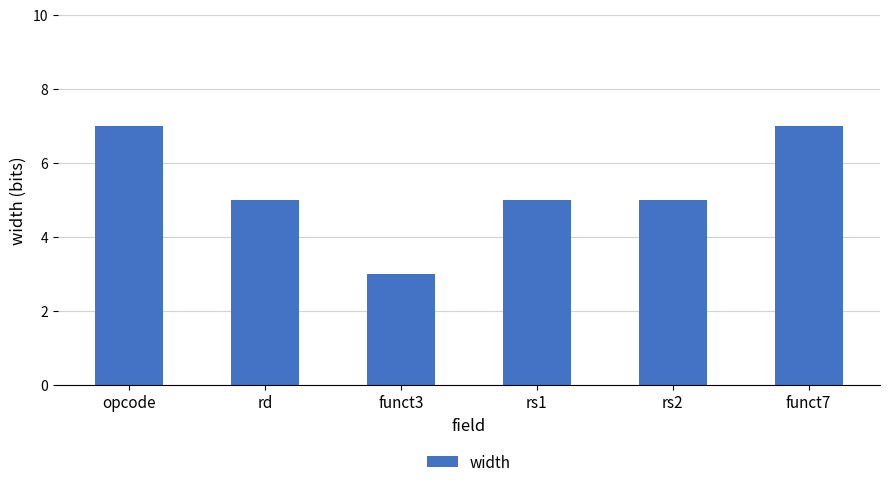

How many values are between 5 and 7?

5